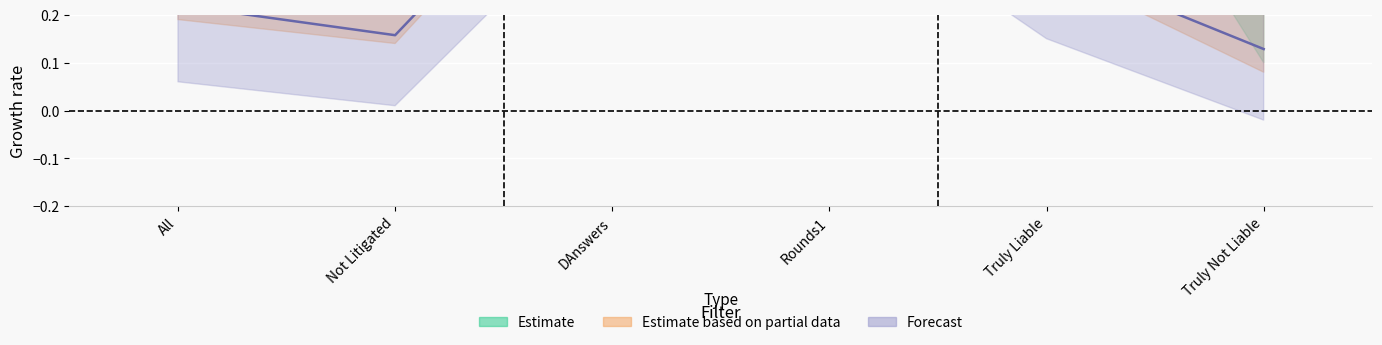

Which has a higher value, DAnswers or Truly Not Liable?

DAnswers